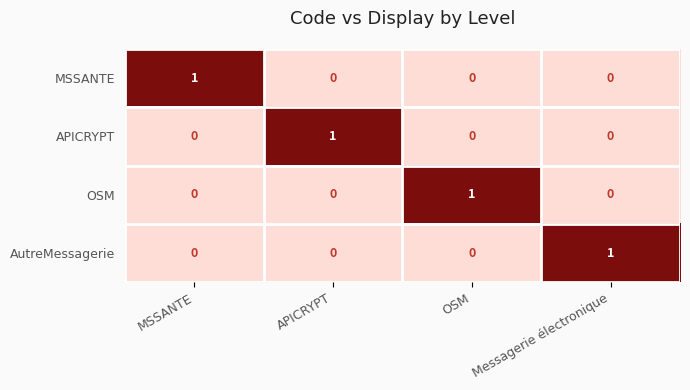

How many series are shown in this chart?

4